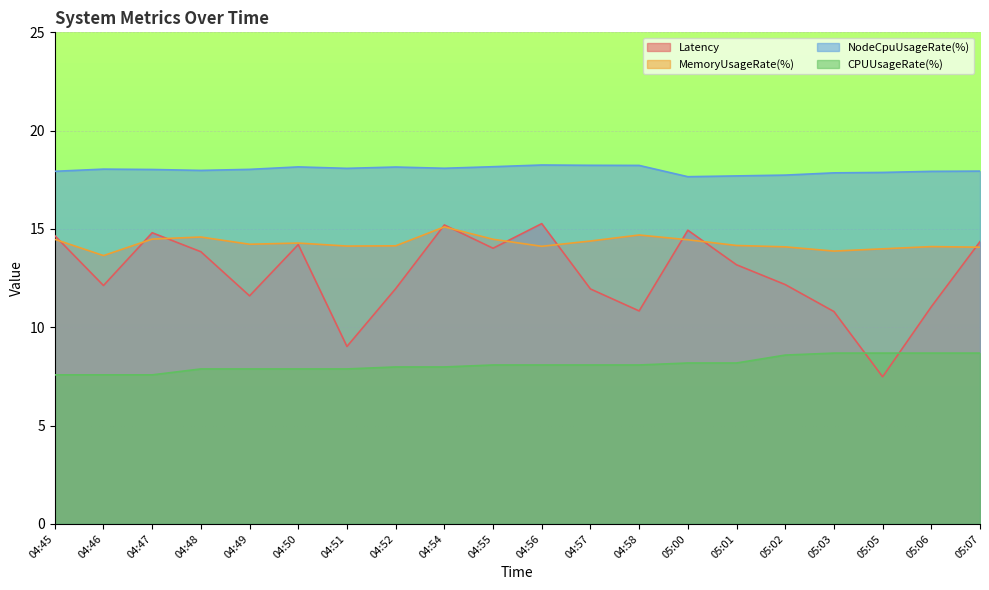

How many lines are shown in the chart?

4